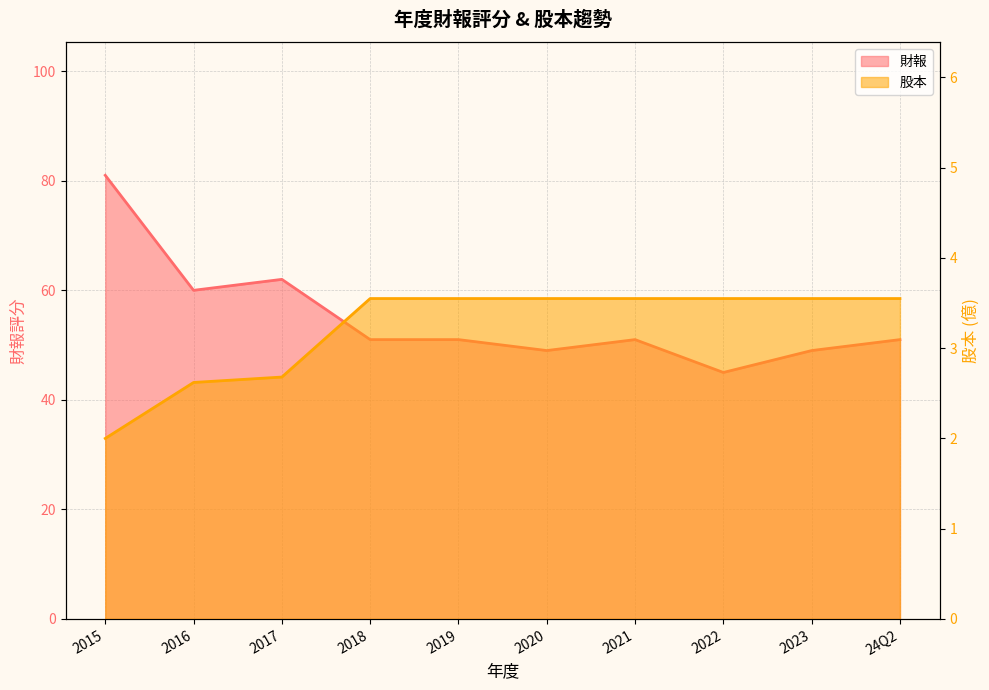

What value does the 股本 series have at 2022?

3.5